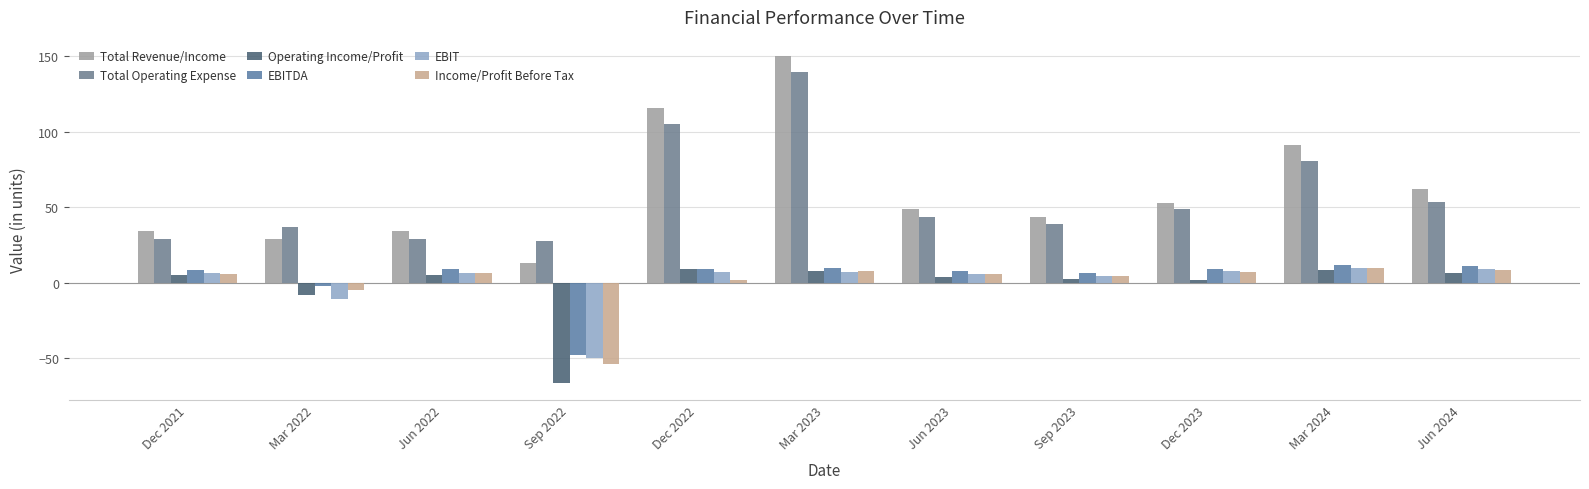

Are the bars horizontal?

No